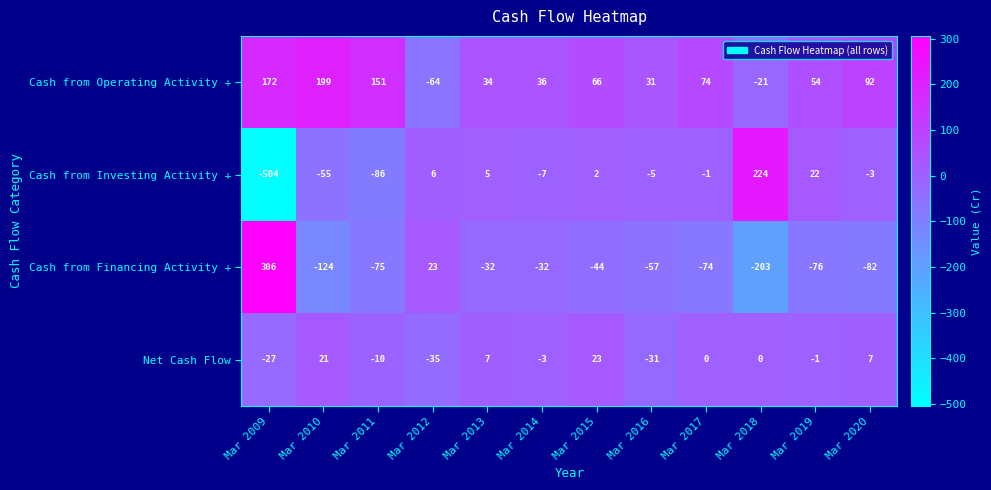

Is it true that Cash from Operating Activity + equals 36 at Mar 2014?

True